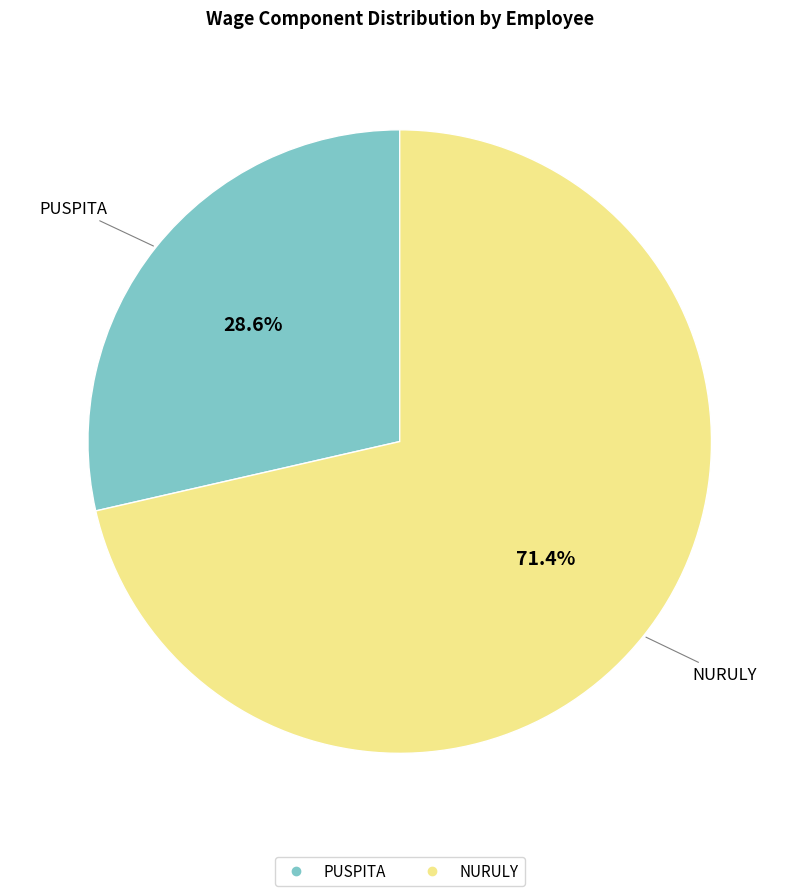

How many segments does this pie chart have?

2